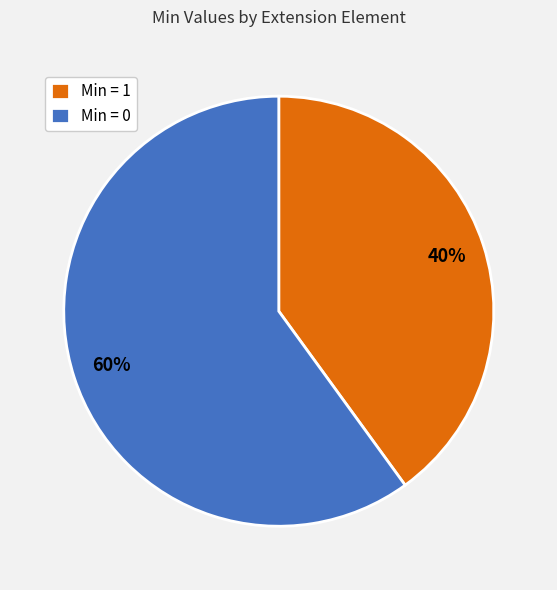

To the nearest percent, what is the average slice percentage?

50%